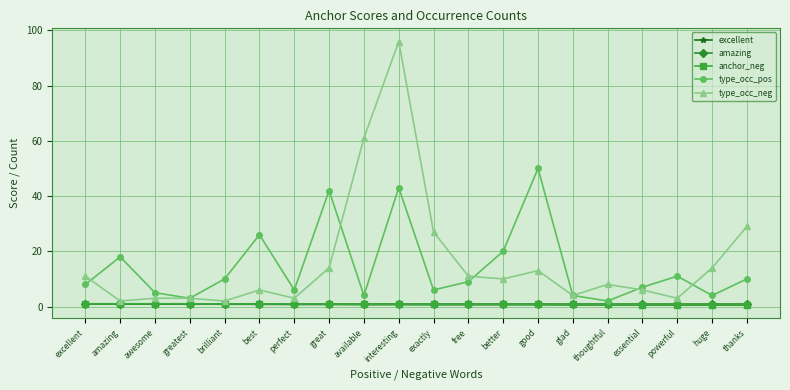

What is the label of the 3rd point from the right?

powerful